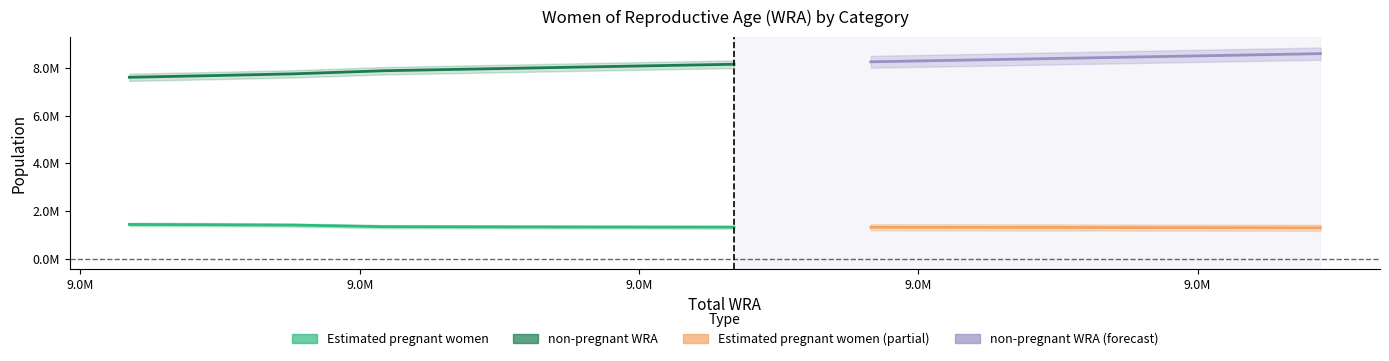

Reading left to right, transcribe all the data shown in this chart.

Estimated pregnant women: 1429009.6	1417948.2	1402543.3	1336167.2	1328929.4	1320929.3	1315947.4	1310303.2	1304072.2	1297306.6	1290056.0
non-pregnant WRA: 7605990.4	7675051.8	7749456.7	7881832.8	7966070.6	8058070.7	8152052.6	8255696.8	8366927.8	8482693.4	8597944.0